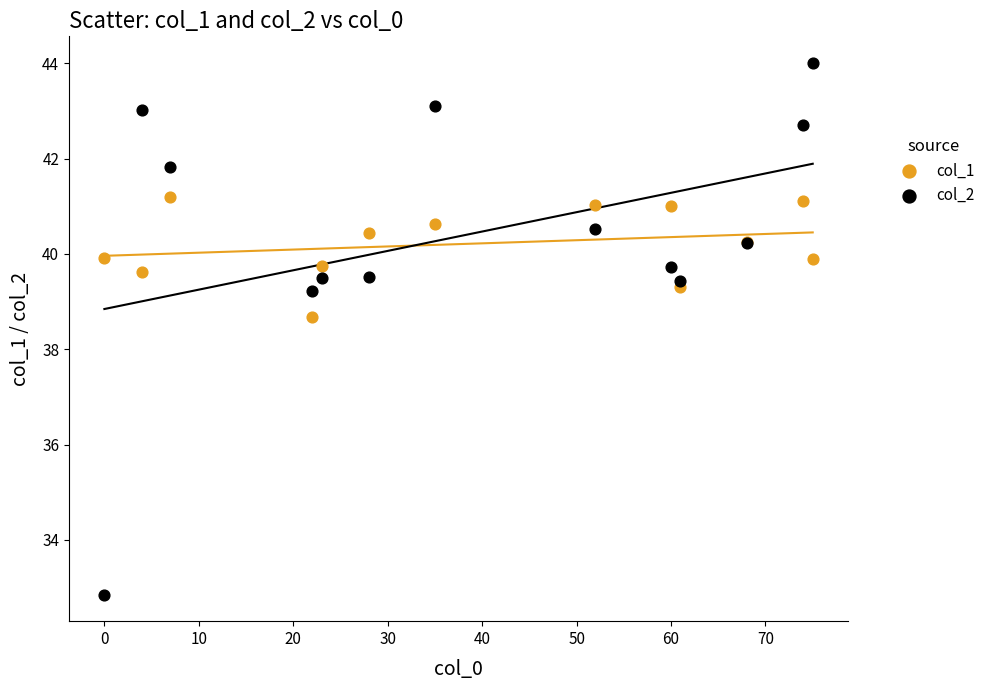

Which series reaches the maximum Y coordinate?

col_2